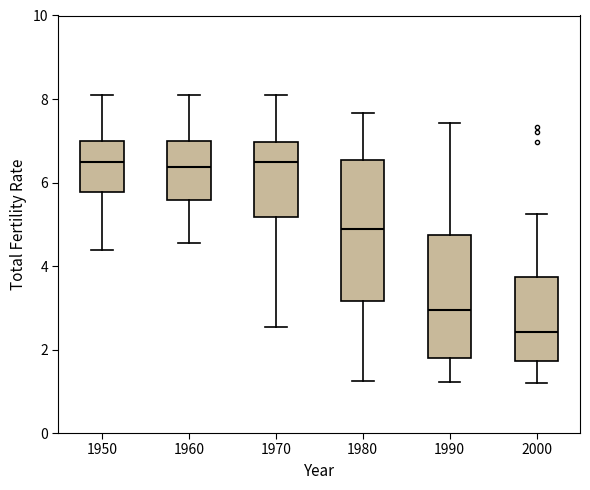

Reading left to right, read every box against the y-axis: the position of its median line, the range the box covers, and the ends of its whiskers. The values are not printed on the chart, so give them approximately, as read against the axis.

1950: median 6.6, box 5.8 to 7.0, whiskers 4.4 to 8.2
1960: median 6.4, box 5.6 to 7.0, whiskers 4.6 to 8.2
1970: median 6.4, box 5.2 to 7.0, whiskers 2.6 to 8.2
1980: median 4.8, box 3.2 to 6.6, whiskers 1.2 to 7.6
1990: median 3.0, box 1.8 to 4.8, whiskers 1.2 to 7.4
2000: median 2.4, box 1.8 to 3.8, whiskers 1.2 to 5.2